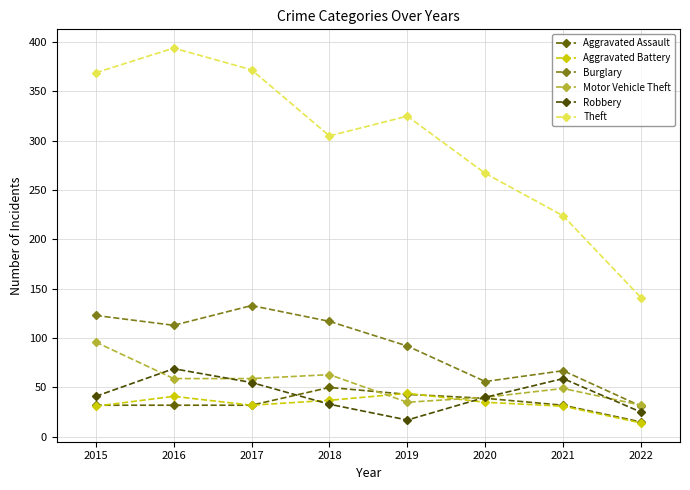

Rank the series by their maximum value, from highest to lowest.

Theft, Burglary, Motor Vehicle Theft, Robbery, Aggravated Assault, Aggravated Battery